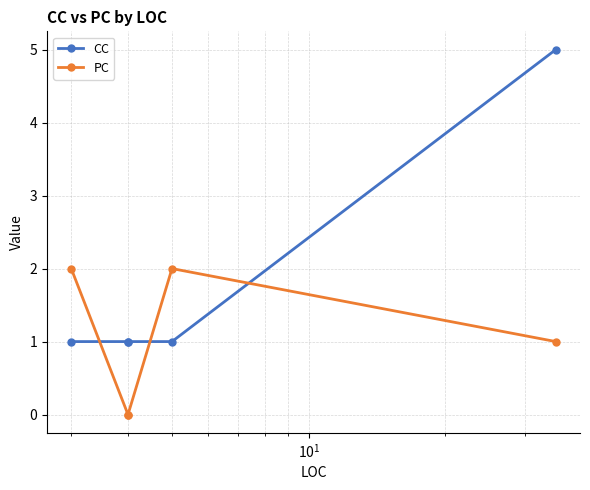

True or false: CC has a value of 1 at $\mathdefault{10^{-1}}$.

False